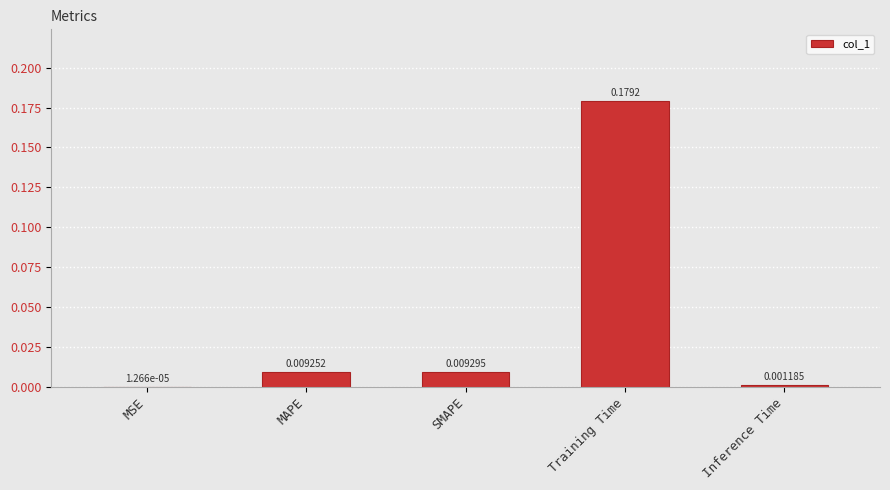

Which has a higher value, Training Time or SMAPE?

Training Time